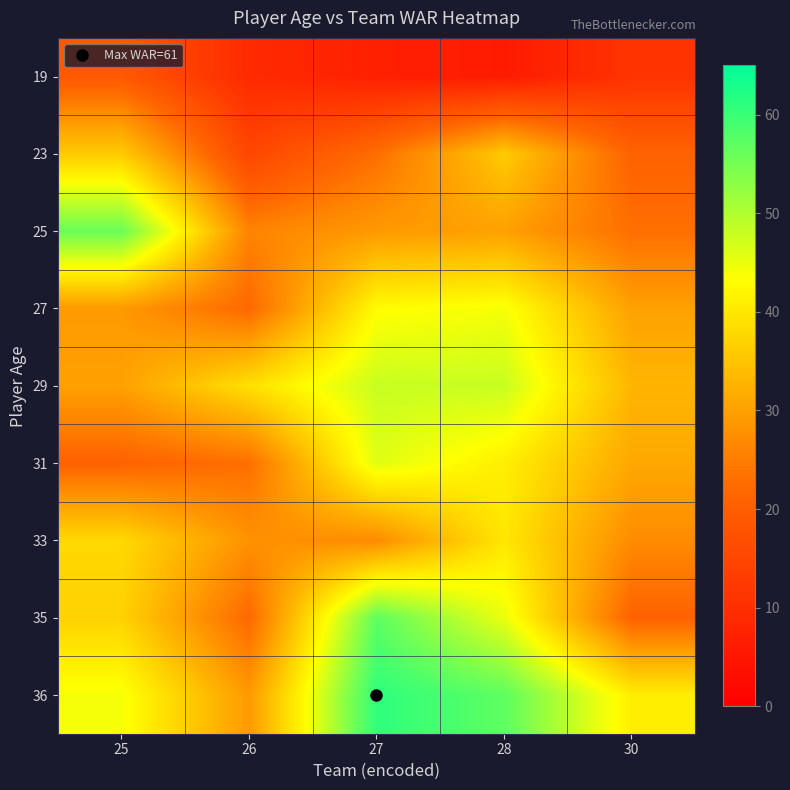

List the series in order of their peak value, lowest first.

19, 23, 33, 27, 31, 29, 25, 35, 36